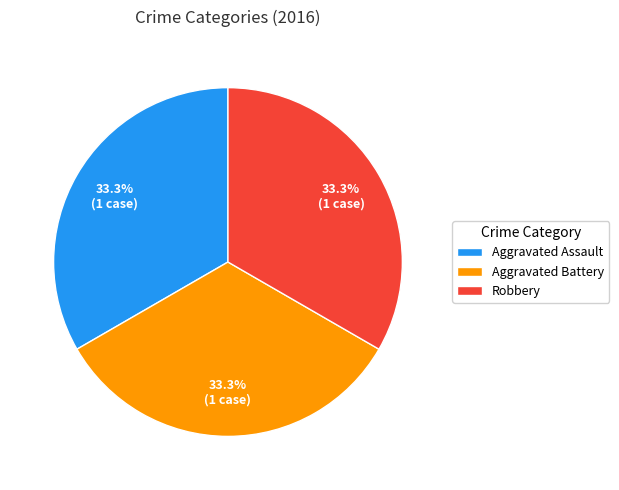

Is Aggravated Assault the majority of the pie?

No